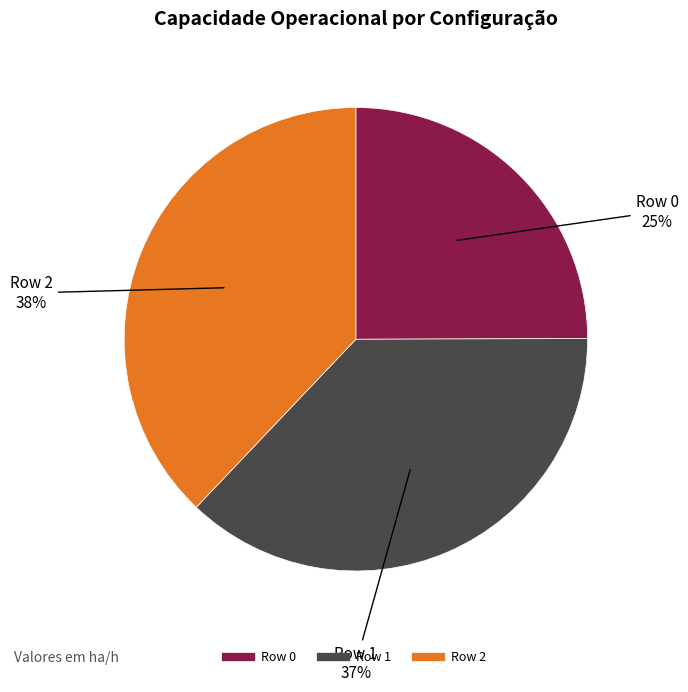

True or false: Row 1 accounts for 45% of the total.

False